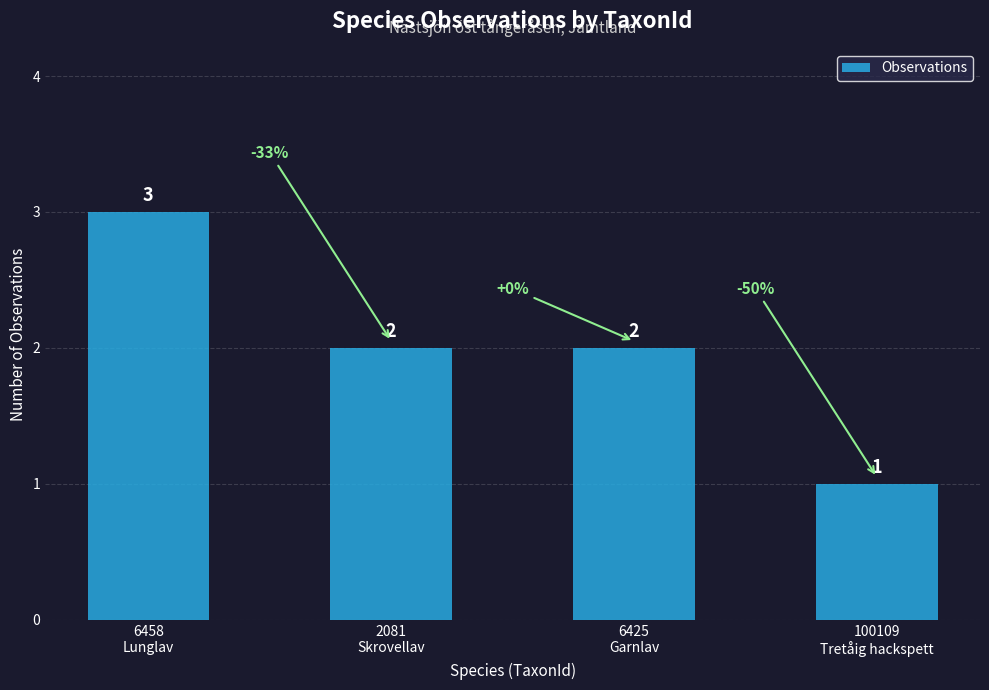

What is the greatest value displayed?

3